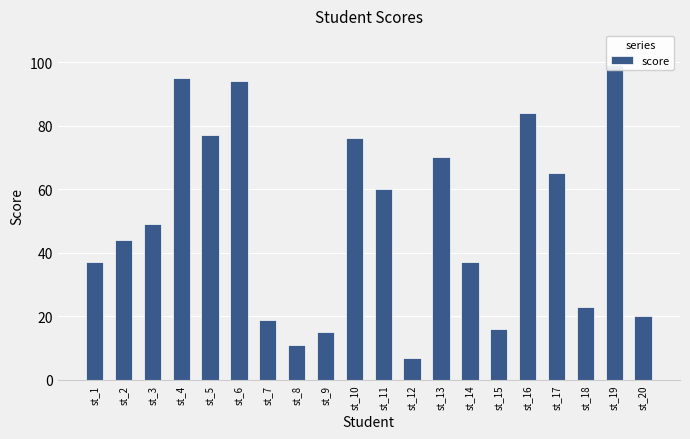

Reading left to right, extract all data points from this chart.

st_1=37	st_2=44	st_3=49	st_4=95	st_5=77	st_6=94	st_7=19	st_8=11	st_9=15	st_10=76	st_11=60	st_12=7	st_13=70	st_14=37	st_15=16	st_16=84	st_17=65	st_18=23	st_19=99	st_20=20